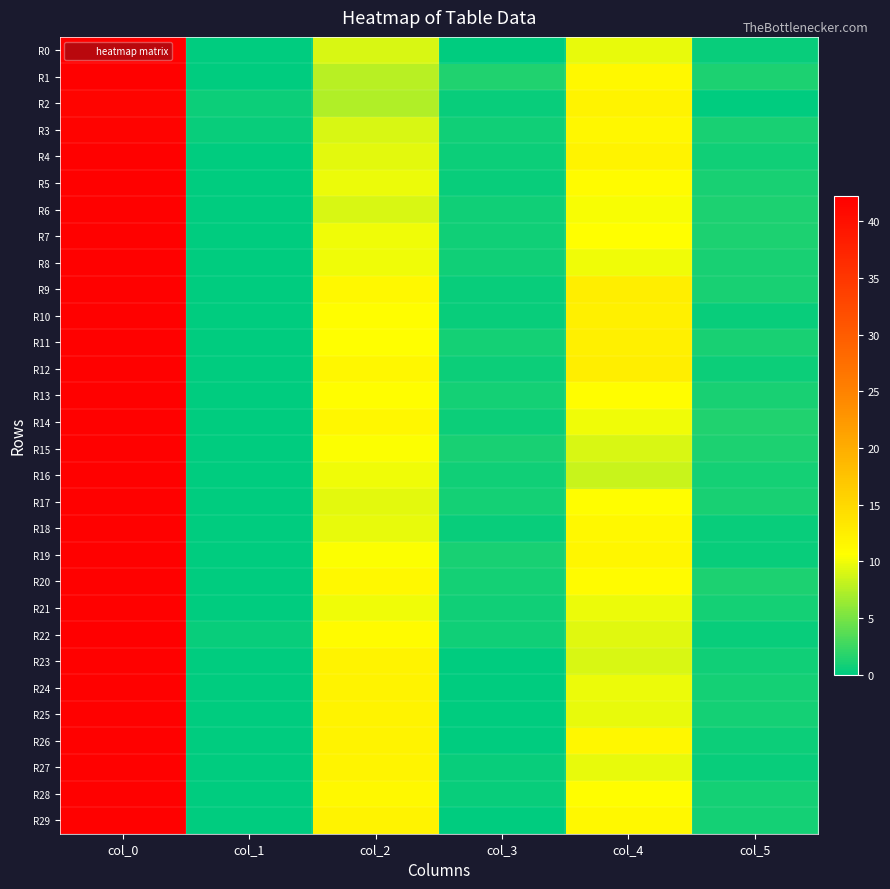

Reading left to right, extract all data points from this chart.

R0: col_0=42.0	col_1=0.0	col_2=9.0	col_3=0.0	col_4=9.7	col_5=0.5
R1: col_0=42.0	col_1=0.0	col_2=7.8	col_3=1.5	col_4=11.2	col_5=1.3
R2: col_0=41.5	col_1=0.5	col_2=7.3	col_3=0.5	col_4=12.0	col_5=0.0
R3: col_0=41.8	col_1=0.4	col_2=9.0	col_3=0.7	col_4=11.5	col_5=1.1
R4: col_0=42.0	col_1=0.0	col_2=9.5	col_3=0.5	col_4=12.0	col_5=0.7
R5: col_0=42.0	col_1=0.0	col_2=9.8	col_3=0.4	col_4=11.0	col_5=1.0
R6: col_0=42.0	col_1=0.0	col_2=9.0	col_3=0.7	col_4=10.3	col_5=1.2
R7: col_0=42.0	col_1=0.0	col_2=10.0	col_3=0.8	col_4=10.7	col_5=1.2
R8: col_0=42.0	col_1=0.0	col_2=10.0	col_3=0.7	col_4=10.0	col_5=1.0
R9: col_0=42.0	col_1=0.0	col_2=11.2	col_3=0.4	col_4=12.5	col_5=1.1
R10: col_0=42.0	col_1=0.0	col_2=10.8	col_3=0.4	col_4=12.2	col_5=0.4
R11: col_0=42.0	col_1=0.0	col_2=10.7	col_3=0.9	col_4=12.2	col_5=1.1
R12: col_0=42.0	col_1=0.0	col_2=11.5	col_3=0.5	col_4=12.5	col_5=0.5
R13: col_0=42.0	col_1=0.0	col_2=10.8	col_3=0.8	col_4=10.8	col_5=1.1
R14: col_0=42.0	col_1=0.0	col_2=11.5	col_3=0.5	col_4=10.0	col_5=1.4
R15: col_0=42.0	col_1=0.0	col_2=10.5	col_3=1.1	col_4=9.0	col_5=1.2
R16: col_0=42.0	col_1=0.0	col_2=10.0	col_3=0.8	col_4=8.3	col_5=0.9
R17: col_0=42.0	col_1=0.0	col_2=9.5	col_3=0.9	col_4=10.8	col_5=1.1
R18: col_0=42.0	col_1=0.0	col_2=9.7	col_3=0.5	col_4=11.3	col_5=0.5
R19: col_0=42.0	col_1=0.0	col_2=10.5	col_3=1.1	col_4=11.7	col_5=0.5
R20: col_0=42.0	col_1=0.0	col_2=11.2	col_3=0.8	col_4=11.0	col_5=1.2
R21: col_0=42.0	col_1=0.0	col_2=10.0	col_3=0.8	col_4=9.8	col_5=0.8
R22: col_0=42.2	col_1=0.4	col_2=11.0	col_3=0.7	col_4=9.2	col_5=0.4
R23: col_0=42.0	col_1=0.0	col_2=12.0	col_3=0.0	col_4=9.0	col_5=0.7
R24: col_0=42.0	col_1=0.0	col_2=12.0	col_3=0.0	col_4=9.8	col_5=0.8
R25: col_0=42.0	col_1=0.0	col_2=12.0	col_3=0.0	col_4=9.7	col_5=0.9
R26: col_0=42.0	col_1=0.0	col_2=12.0	col_3=0.0	col_4=11.5	col_5=0.5
R27: col_0=42.0	col_1=0.0	col_2=11.8	col_3=0.4	col_4=9.7	col_5=0.5
R28: col_0=42.0	col_1=0.0	col_2=11.3	col_3=0.5	col_4=10.8	col_5=0.8
R29: col_0=42.0	col_1=0.0	col_2=12.0	col_3=0.0	col_4=11.2	col_5=0.8